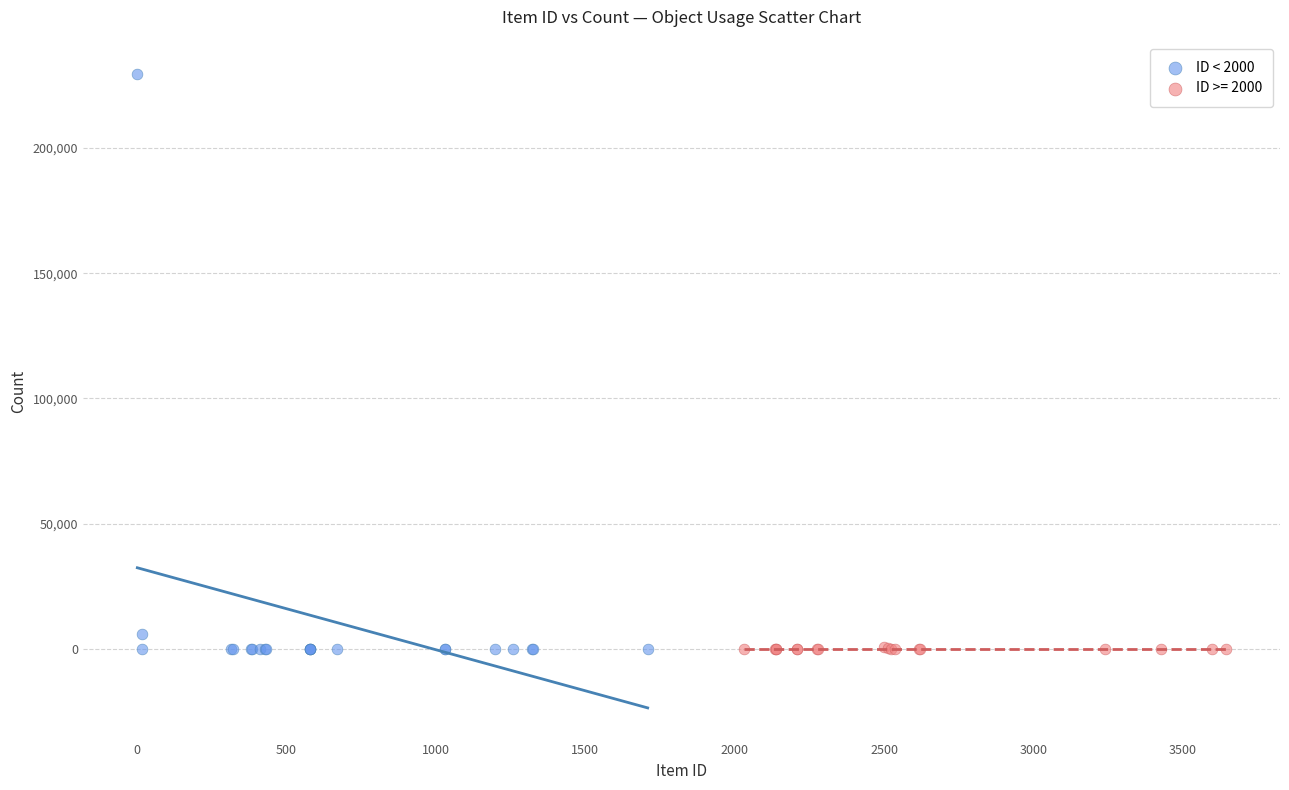

Which series has the largest Y range (max minus min)?

ID < 2000